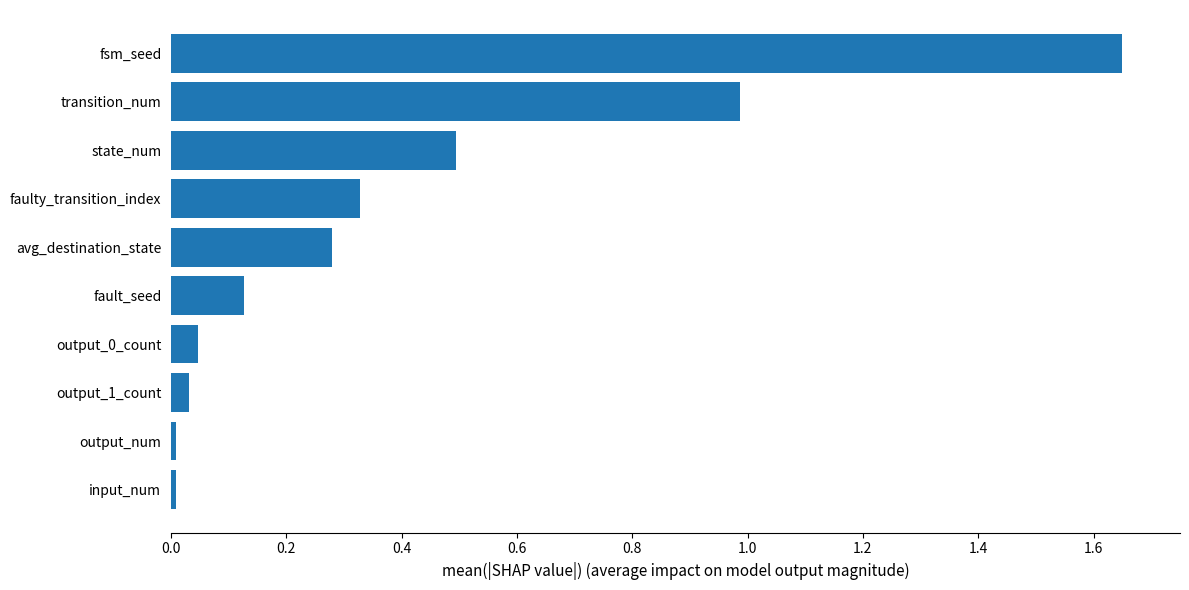

How many series are shown in this chart?

1